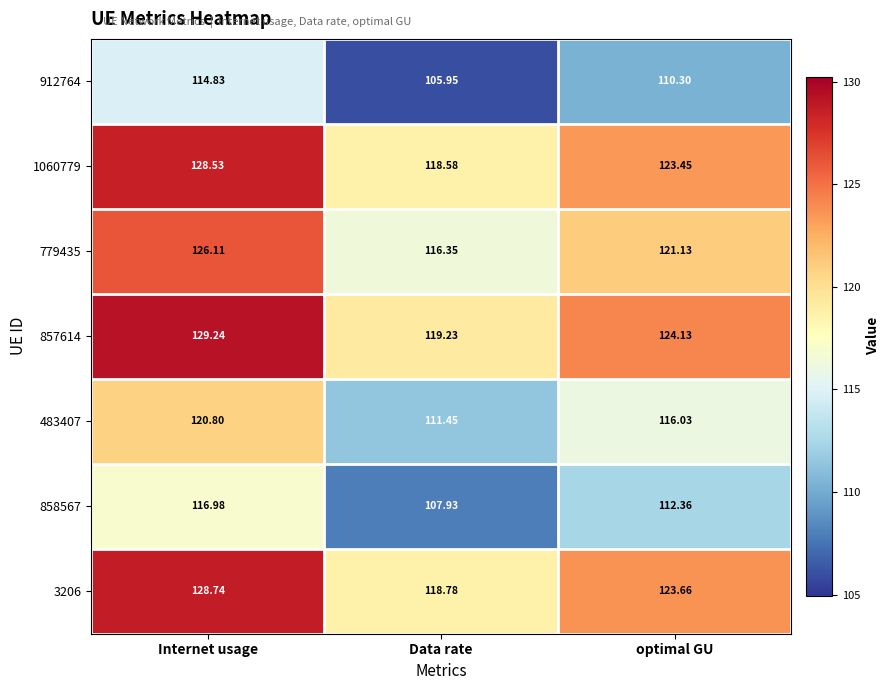

What is the spread (max minus min) of values at Internet usage?

14.4